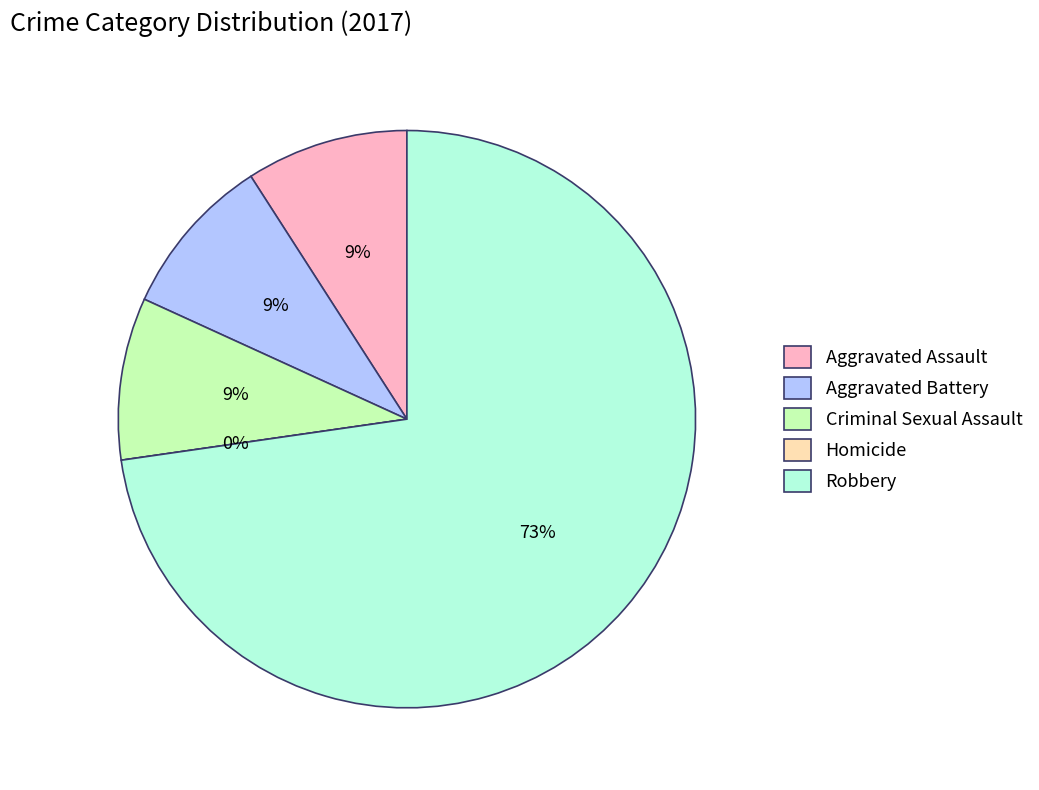

What percentage is NOT represented by Robbery?

27.3%